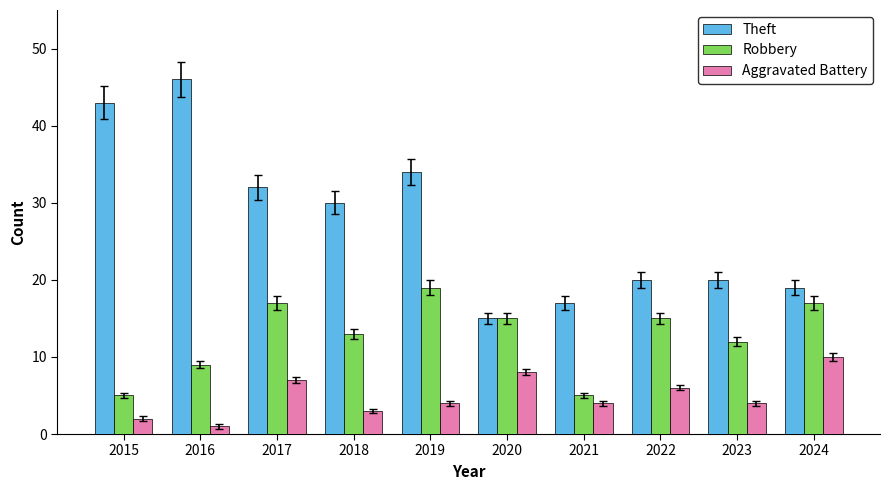

The value of Aggravated Battery at 2024 is 10. True or false?

True